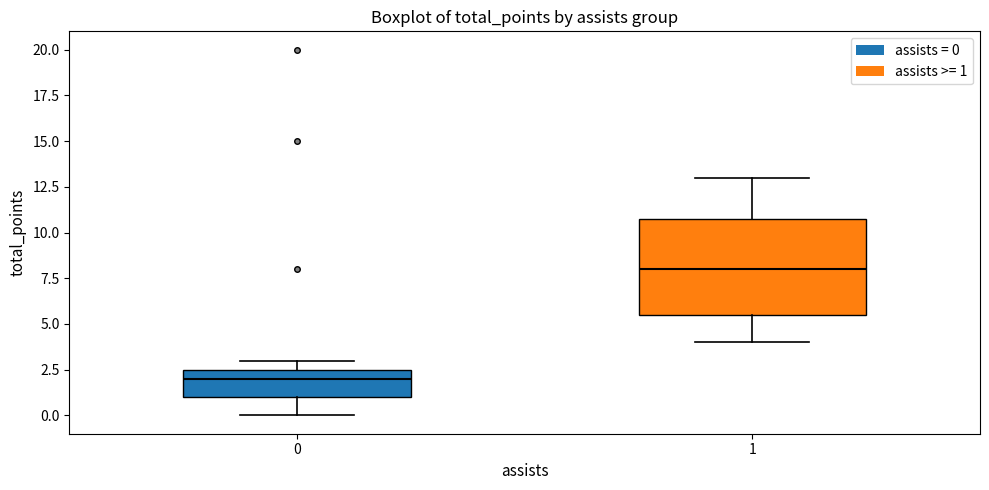

Which box is the tallest, from its lower edge to its upper edge?

1